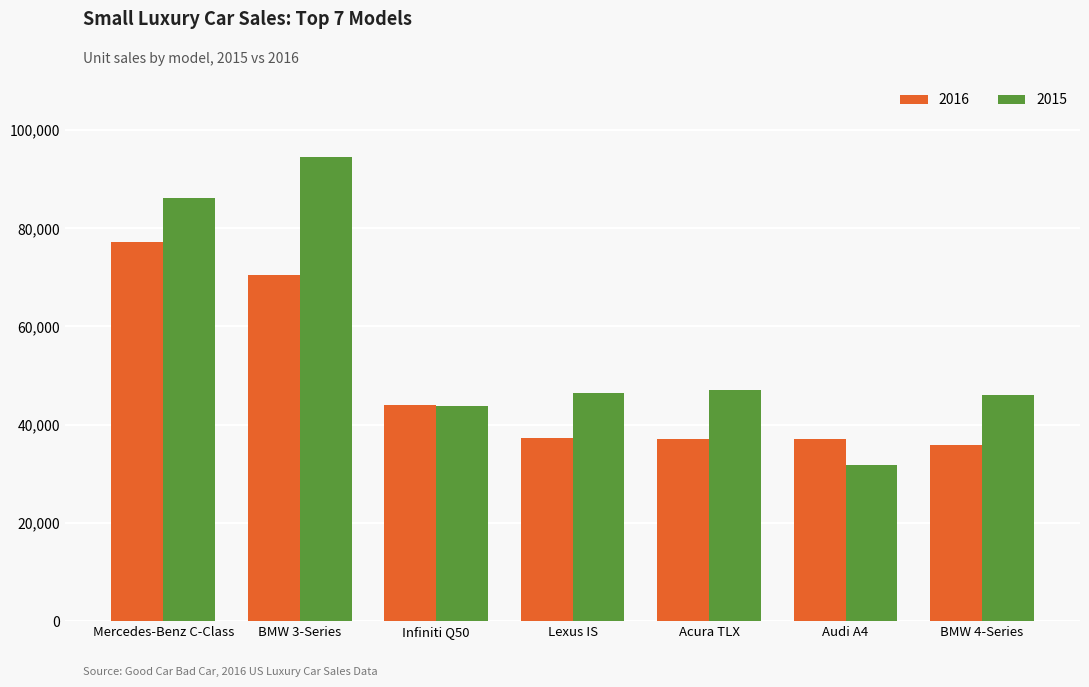

What is the spread (max minus min) of values at BMW 4-Series?

10306